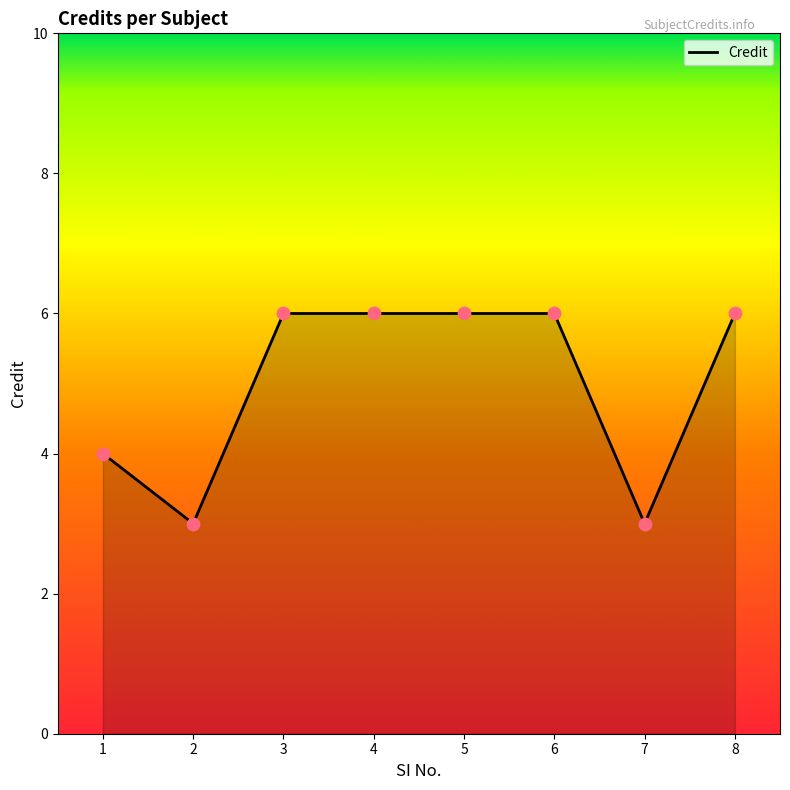

Approximately how many times larger is the value at 8 compared to 2?

2.0